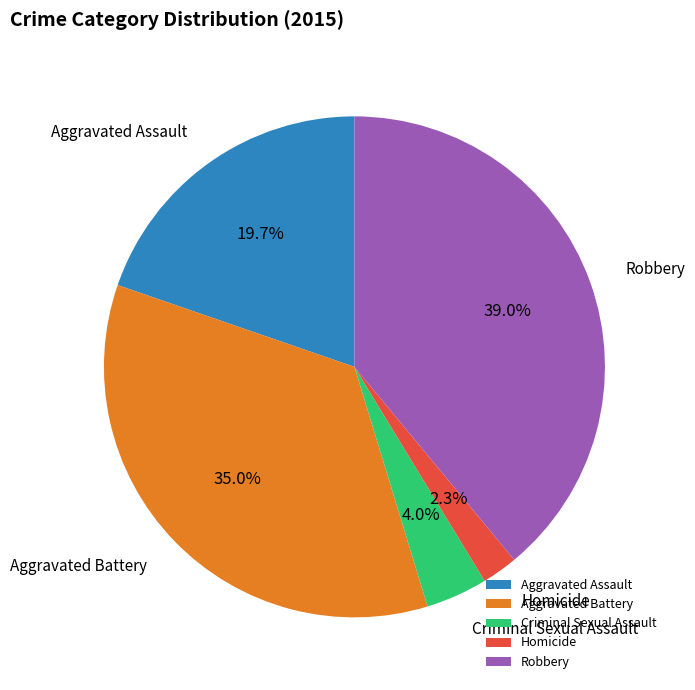

What portion of the pie excludes Aggravated Battery?

65.0%